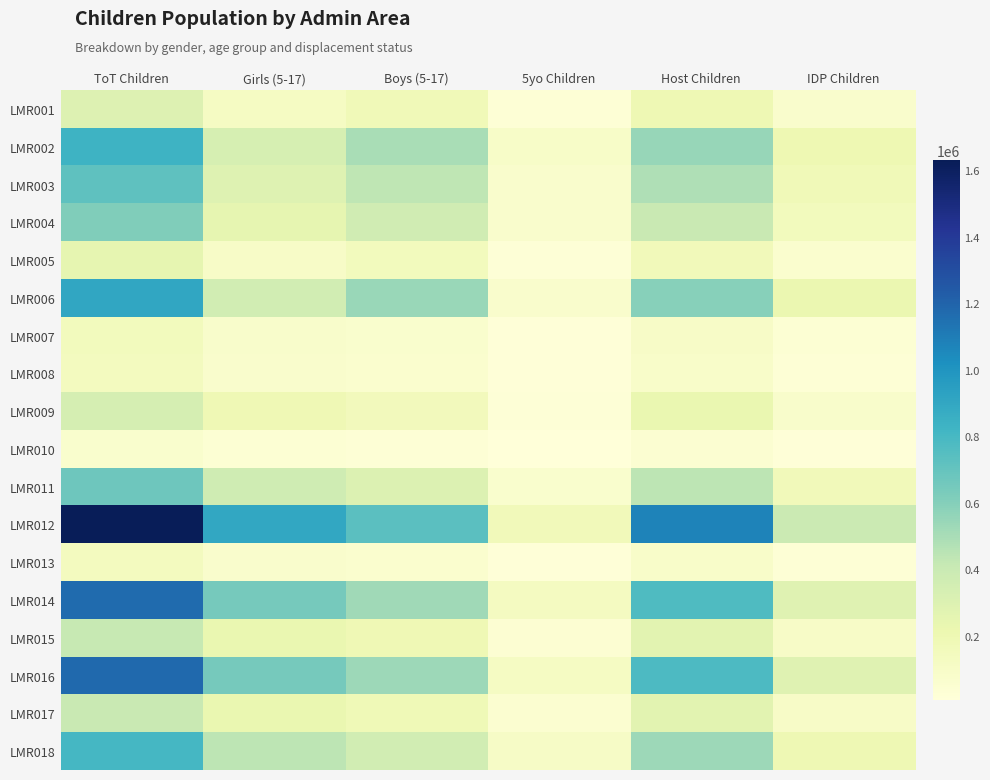

Which series has the widest spread of values?

LMR012